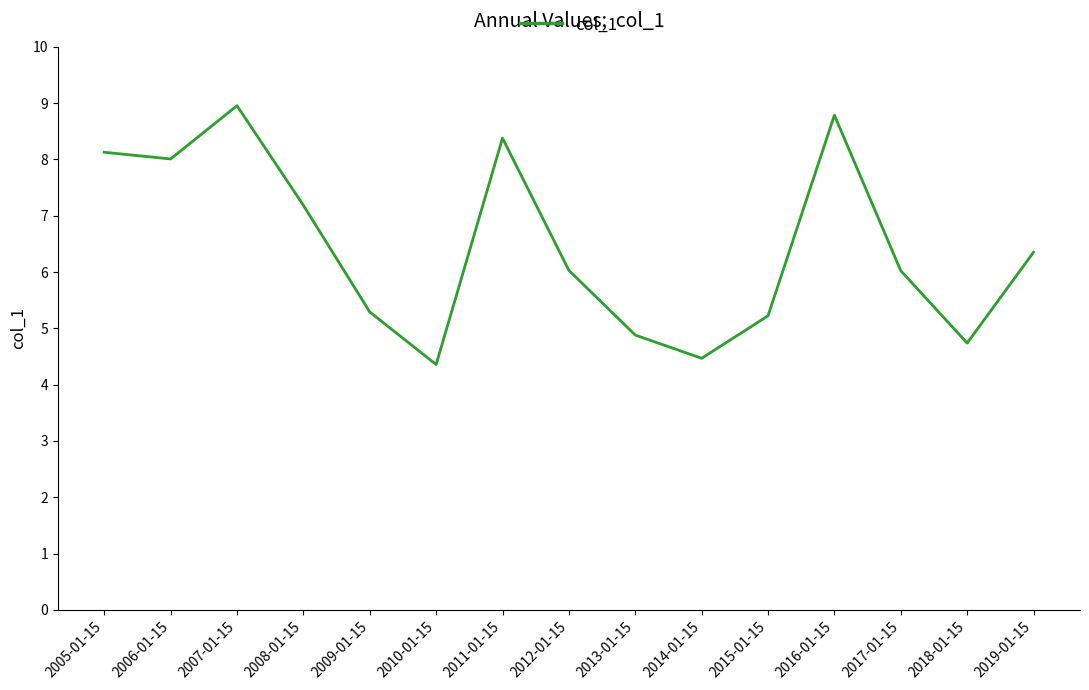

What is the maximum value shown in the chart?

9.0